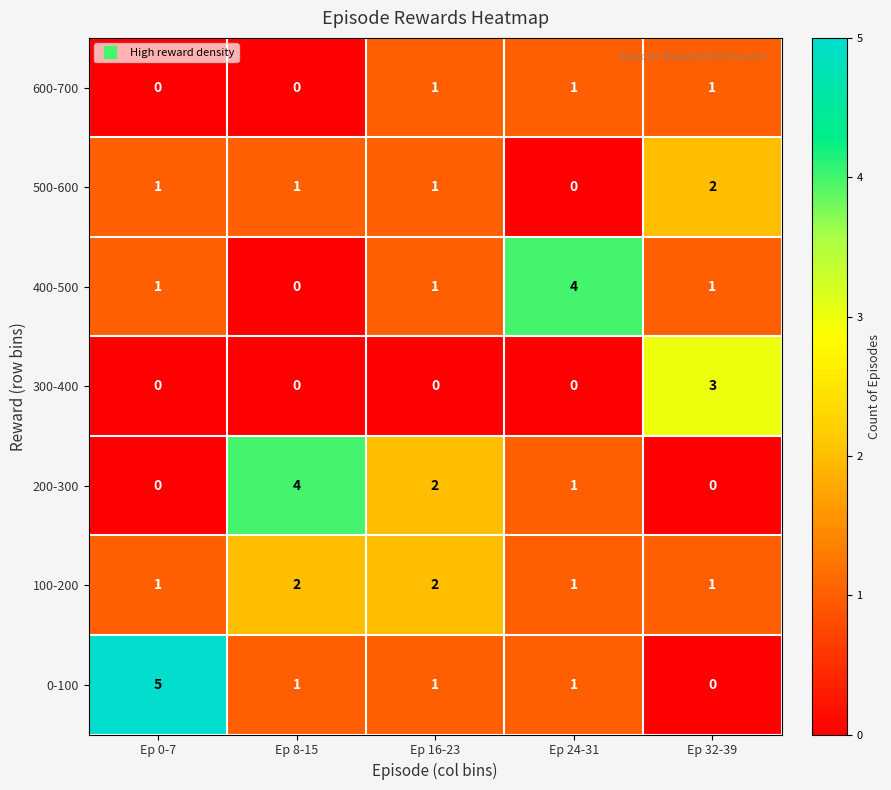

How many values in the 300-400 series exceed 0?

1